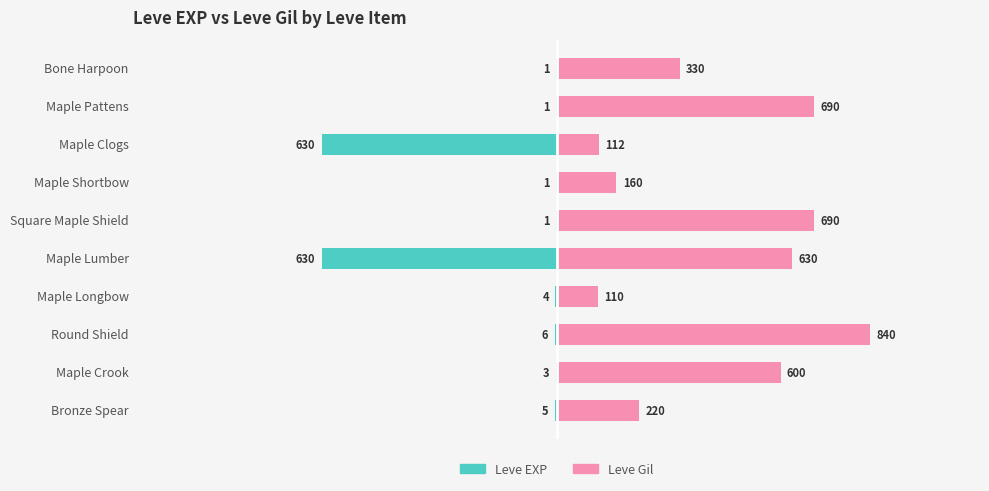

Between Maple Clogs and Maple Pattens, which is larger?

Maple Pattens